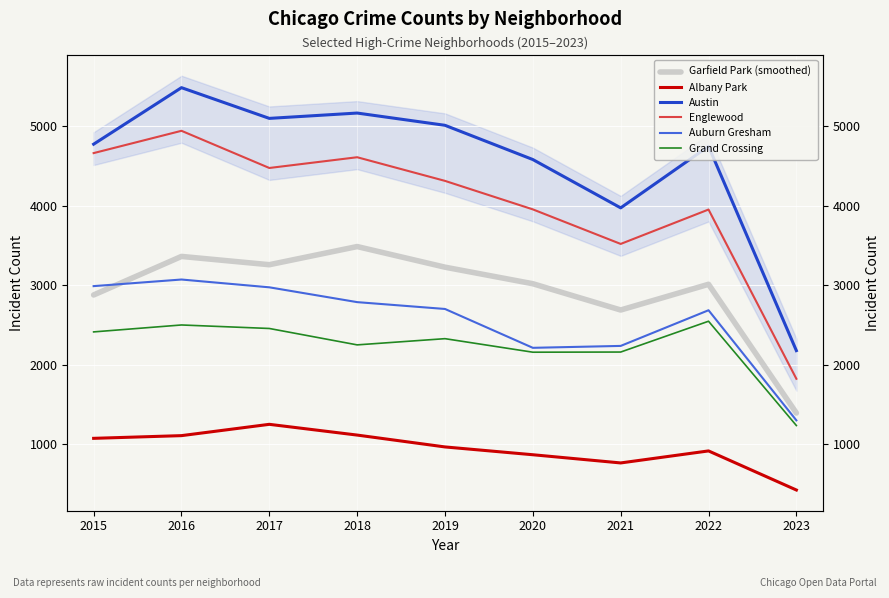

What is the difference between the highest and lowest values at 2017?

3843